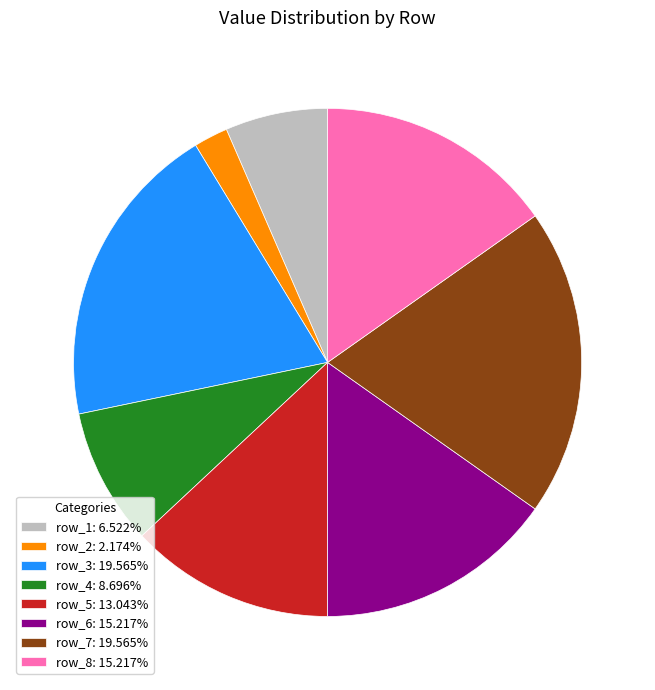

Approximately how many times larger is the value at row_7: 19.565% compared to row_1: 6.522%?

3.0